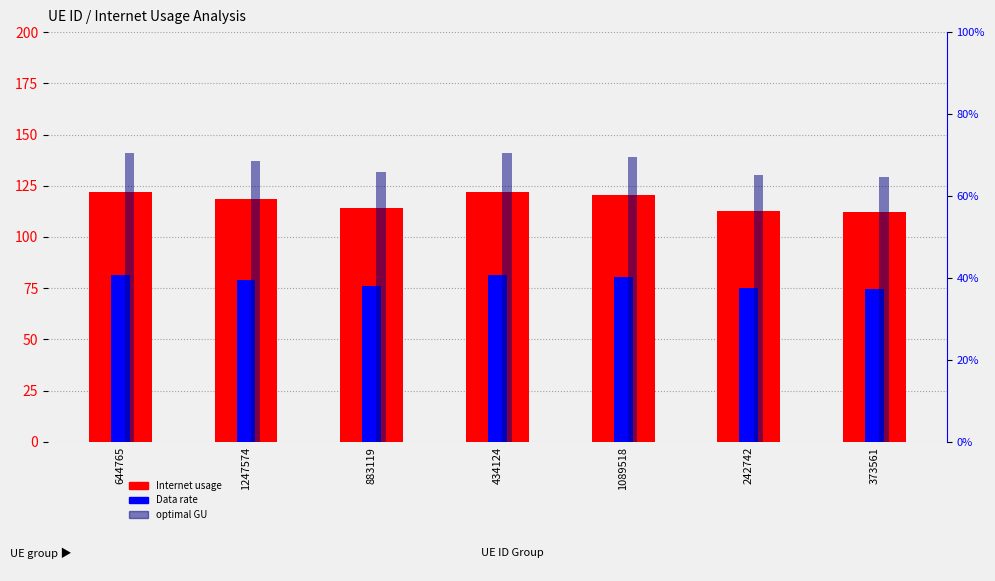

What is the label of the 5th bar from the left?

1089518